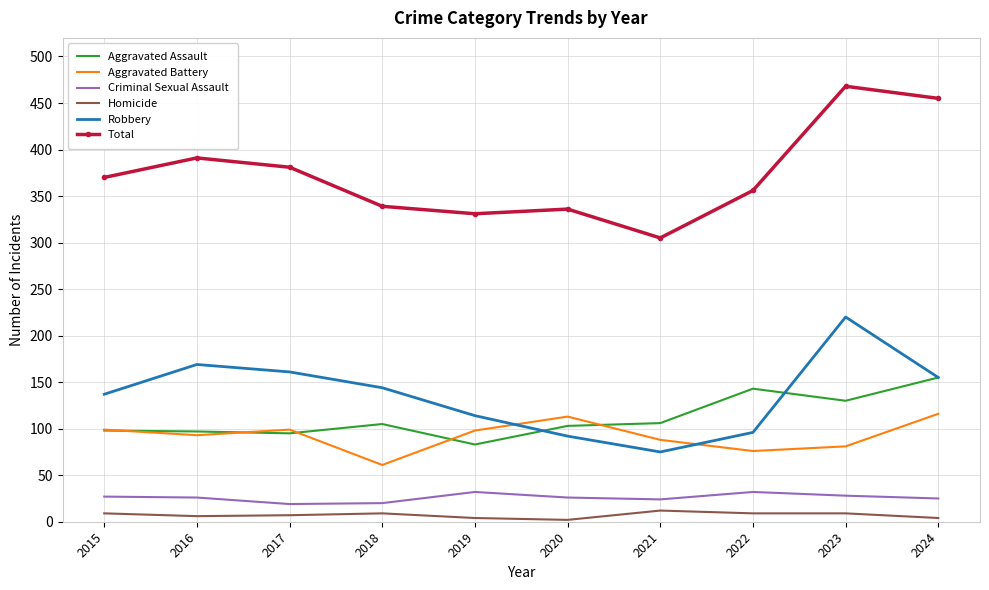

True or false: Aggravated Assault and Homicide intersect in this chart.

False